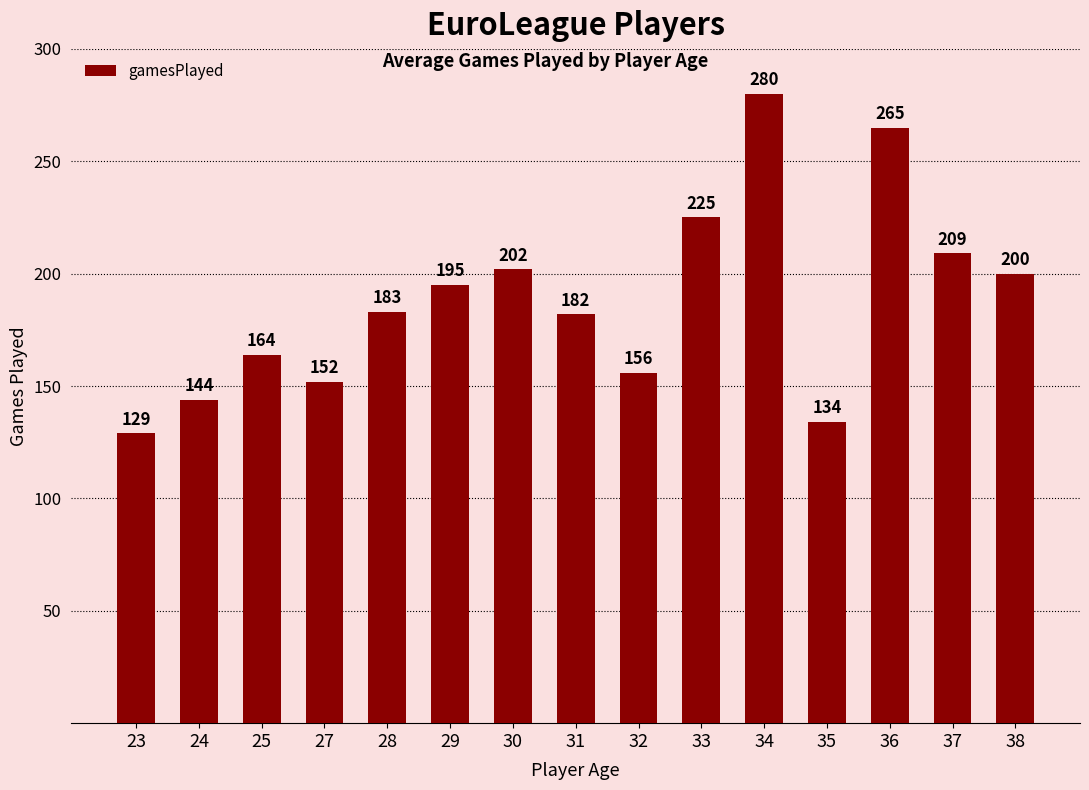

List the labels in order of value, smallest first.

23, 35, 24, 27, 32, 25, 31, 28, 29, 38, 30, 37, 33, 36, 34